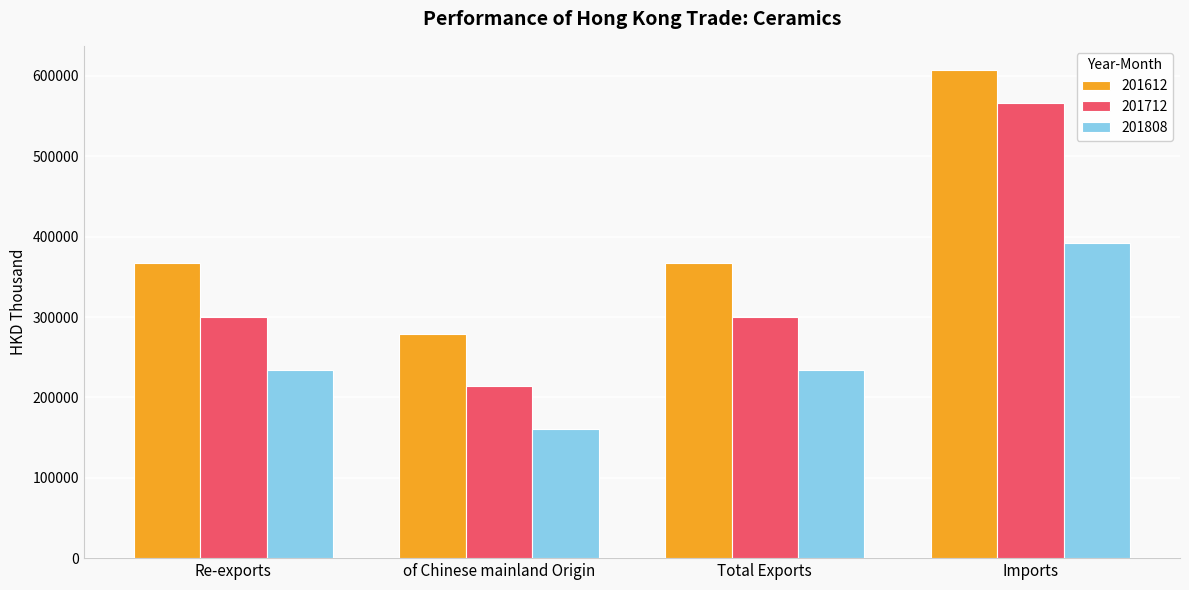

What is the spread (max minus min) of values at Re-exports?

134136.5